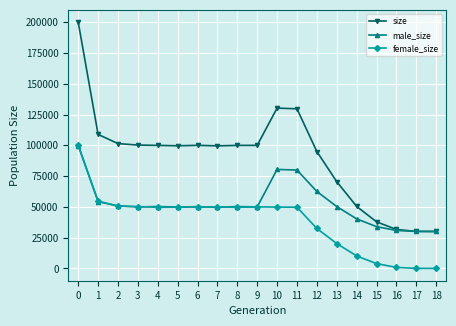

The value of male_size at 15 is 48928. True or false?

False